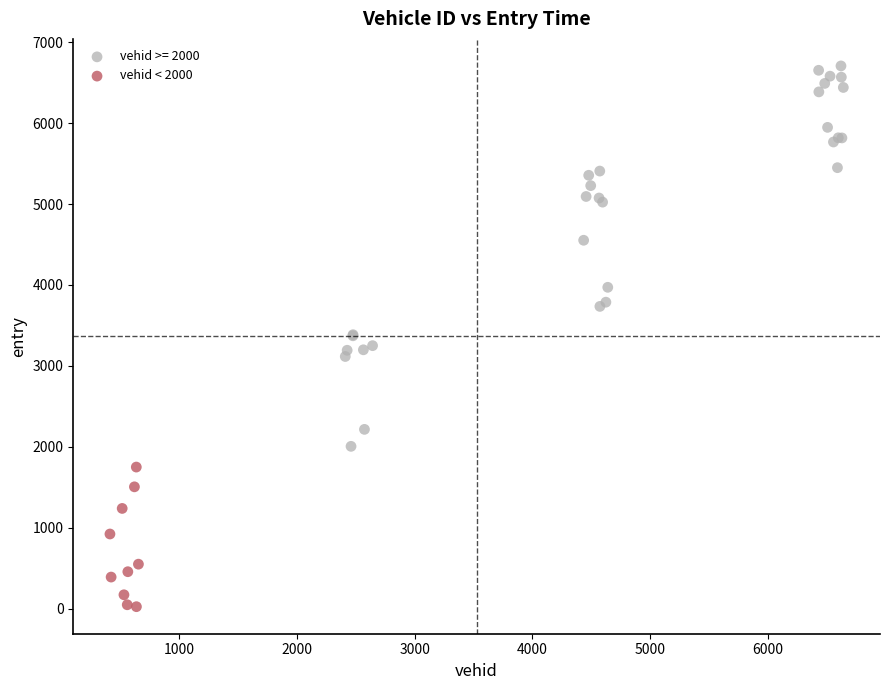

Which series contains the lowest Y value?

vehid < 2000